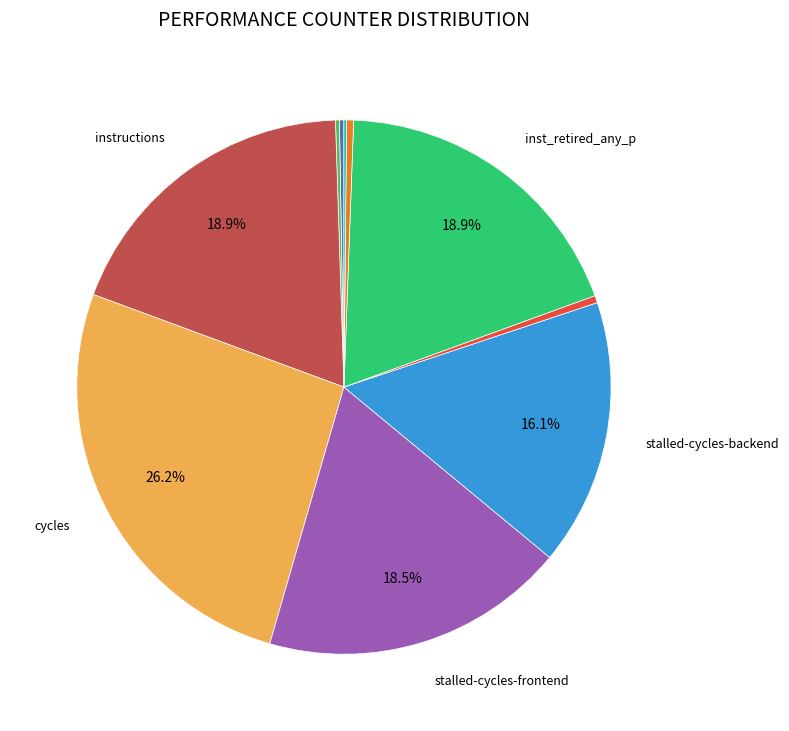

Is there any slice that represents more than half of the pie?

No